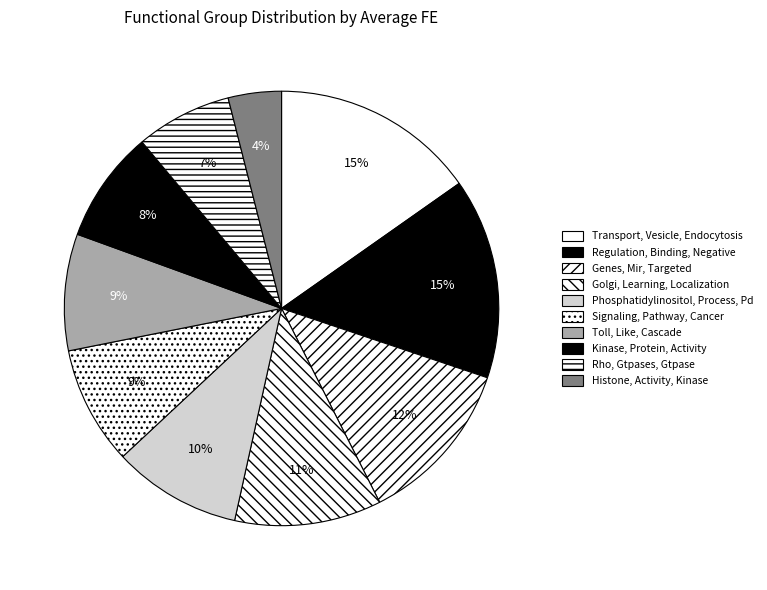

To the nearest percent, what percentage of the pie is Genes, Mir, Targeted?

12%